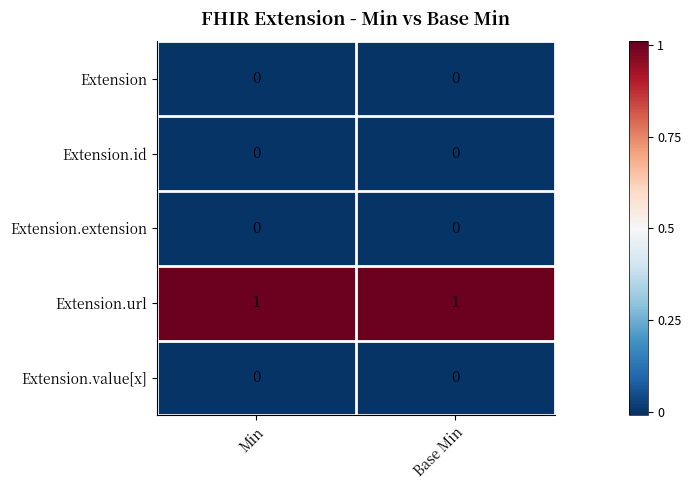

True or false: Extension.value[x] has a value of 0 at Min.

True